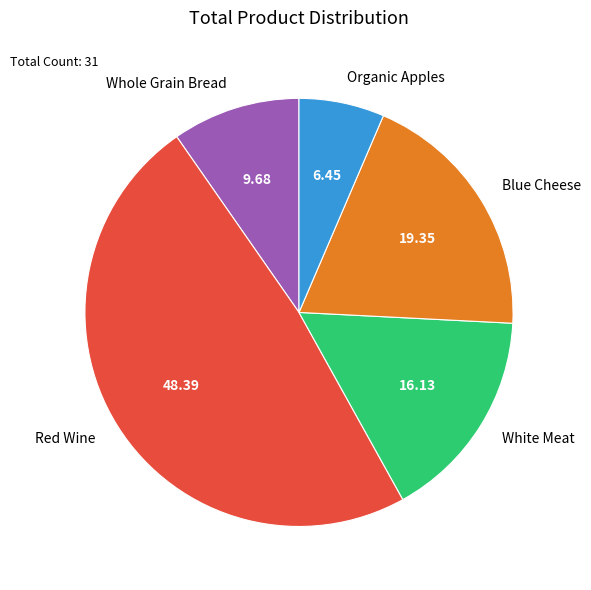

Between Blue Cheese and Whole Grain Bread, which is larger?

Blue Cheese